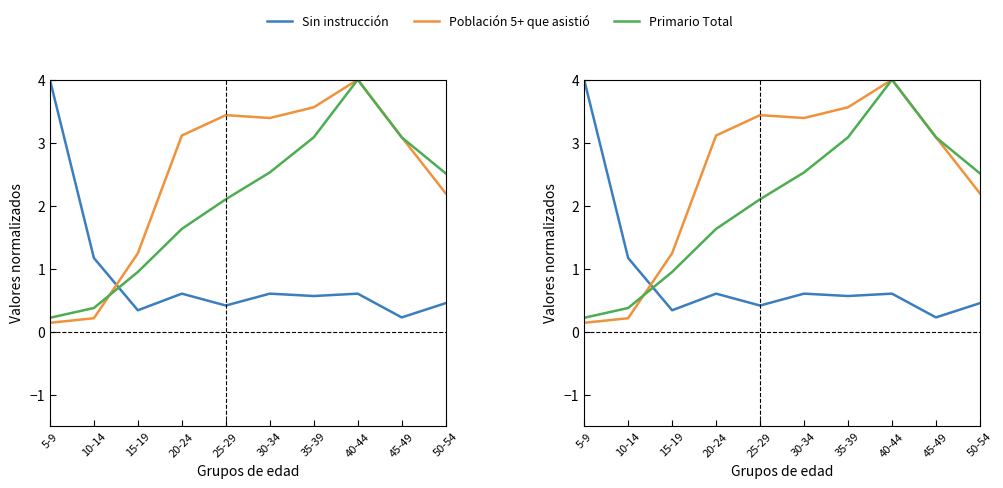

How many intersections are there between Población 5+ que asistió and Primario Total?

2